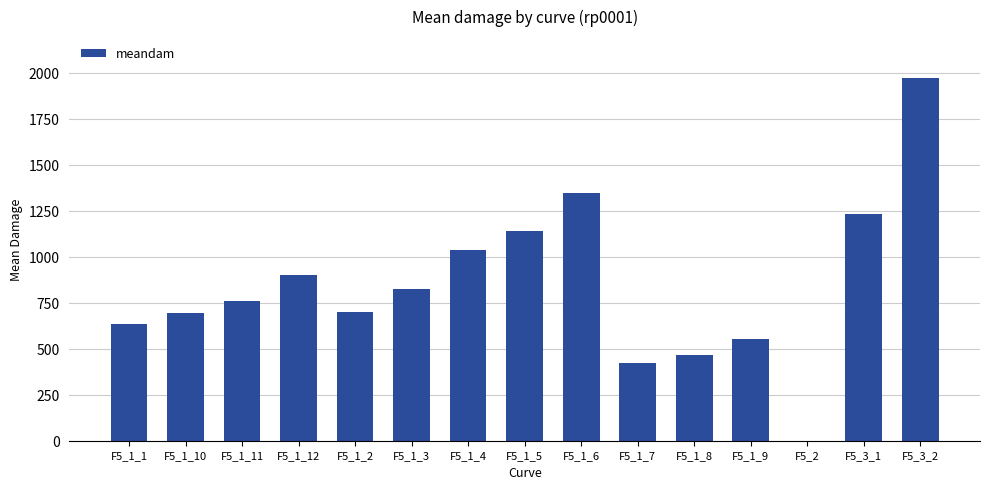

At which category does the chart reach its peak across all series?

F5_3_2